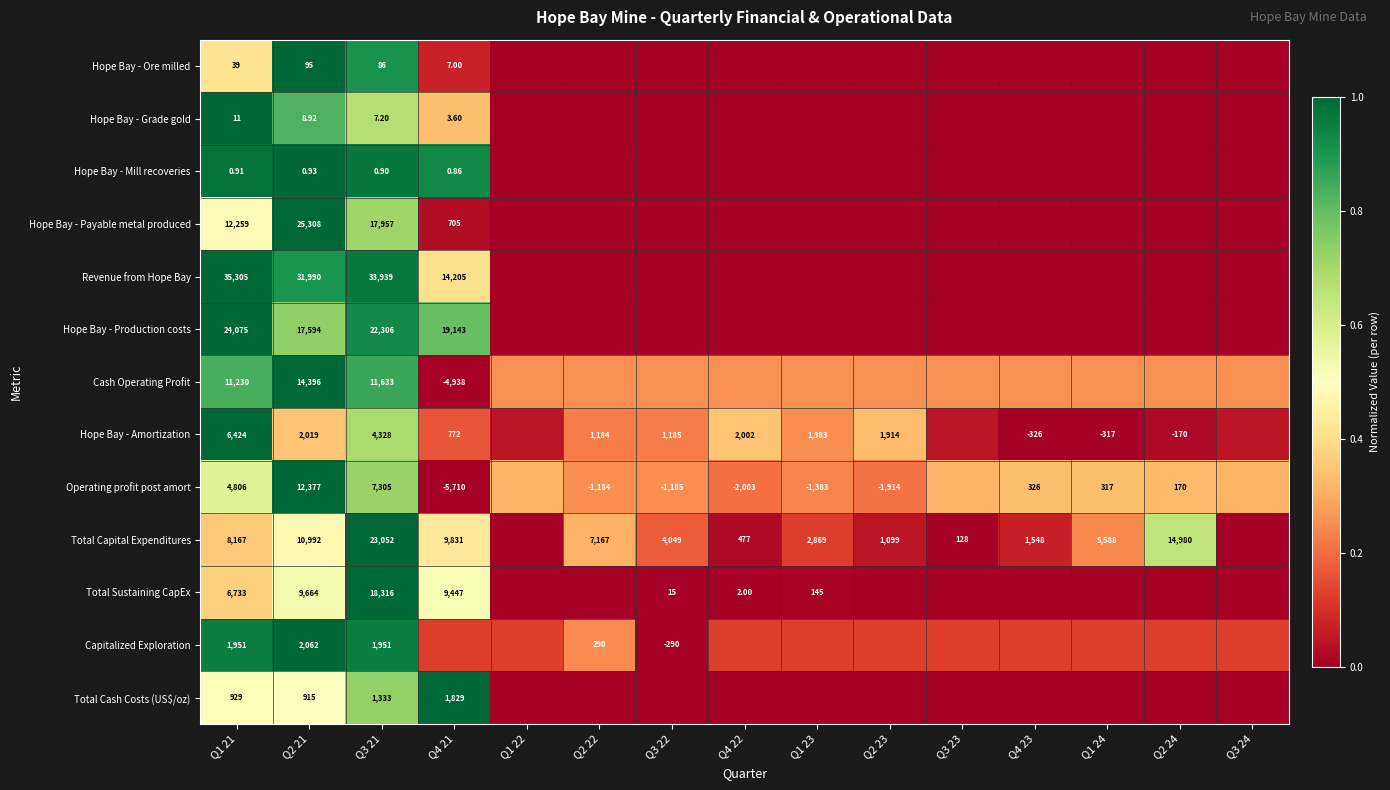

How many values in Total Sustaining CapEx are above zero?

7